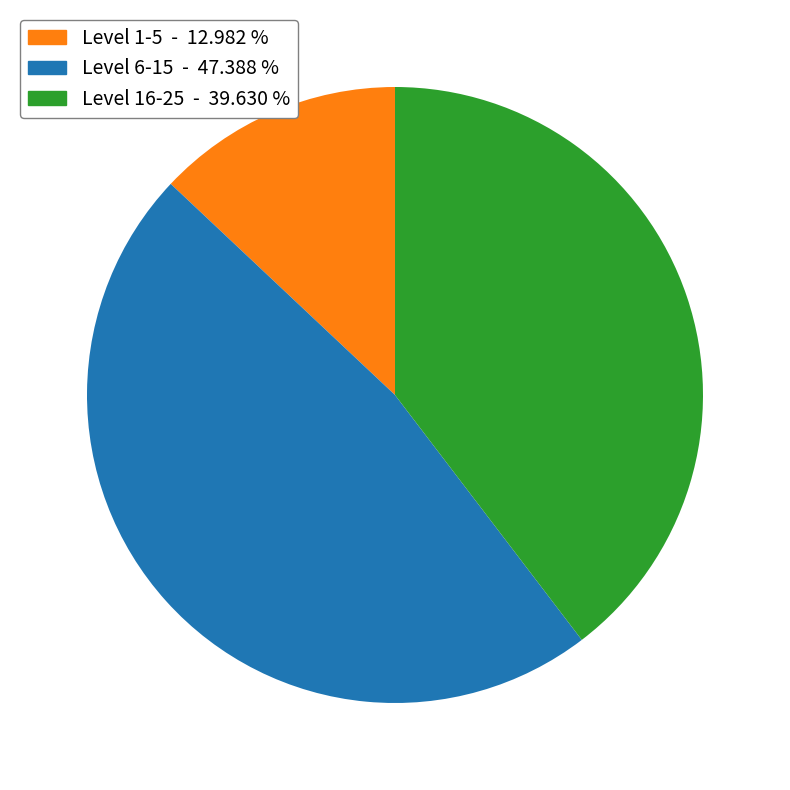

Is there a majority slice in this chart?

No